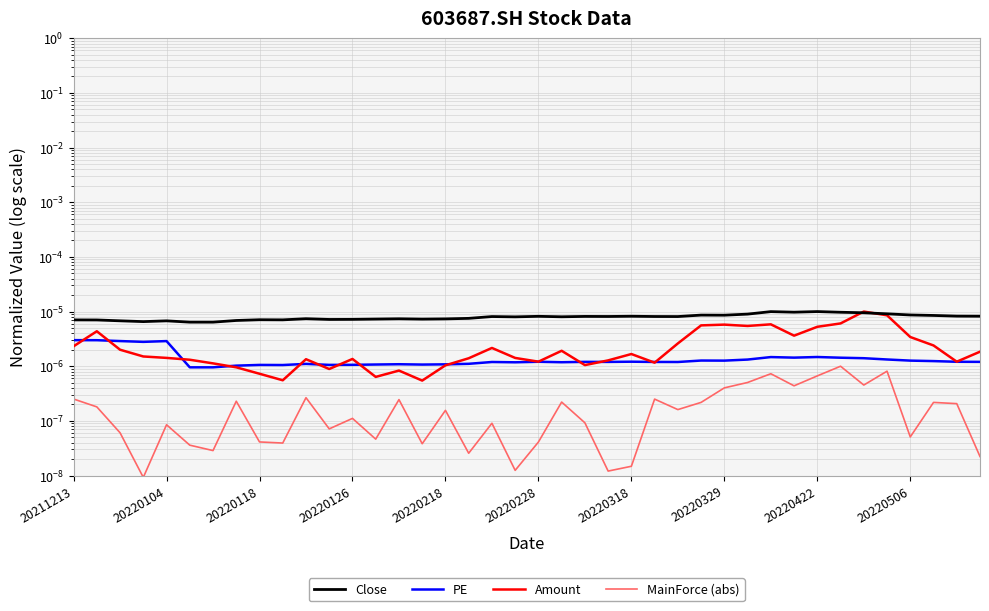

Rank the series by their maximum value, from highest to lowest.

Close, Amount, PE, MainForce (abs)